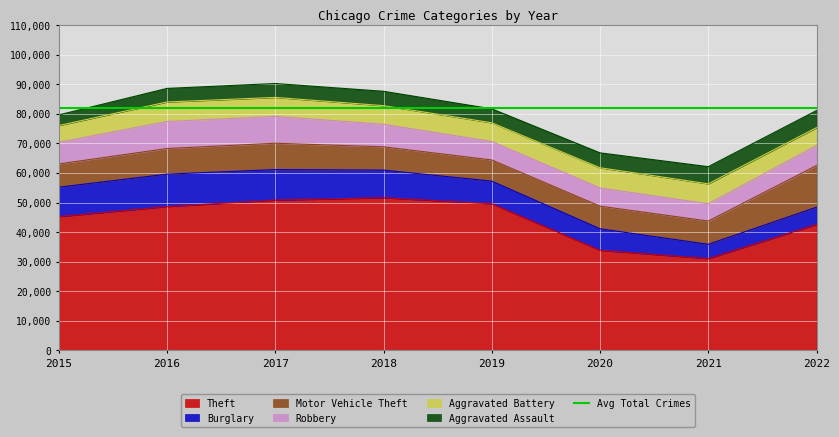

What is the minimum value for Theft?

31059